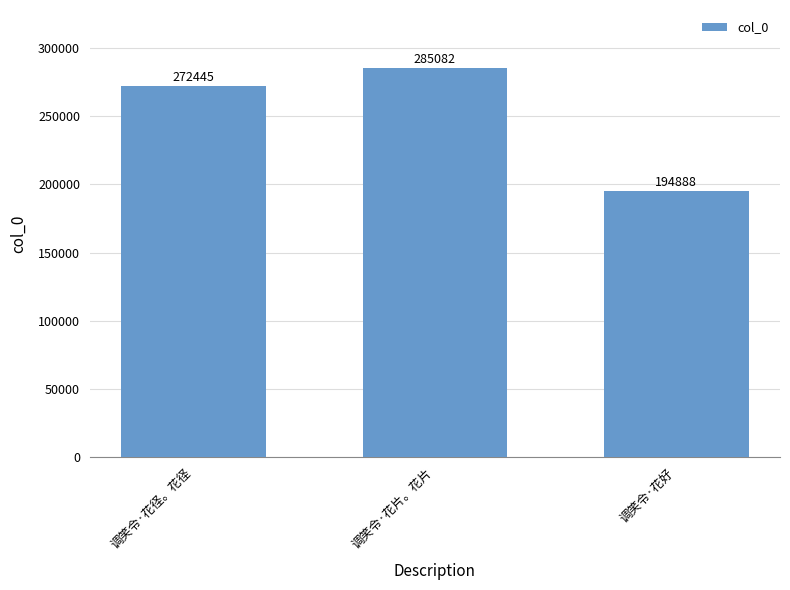

What is the difference between the maximum and minimum values?

90194